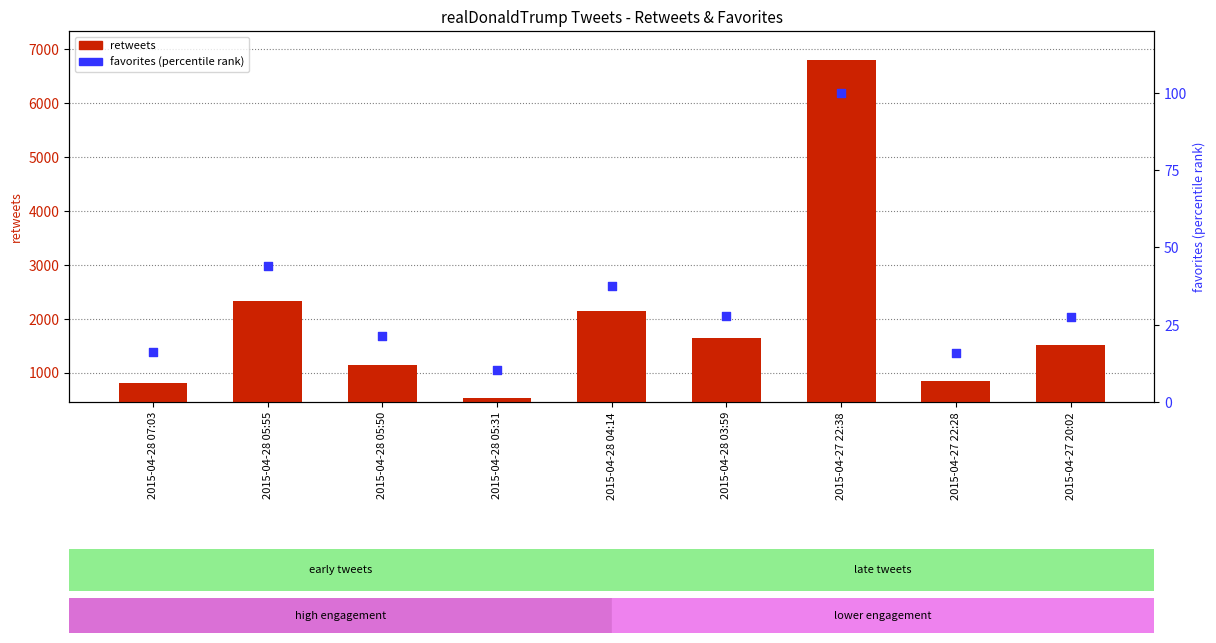

What is the total value across all series at 2015-04-27 22:28?

865.7